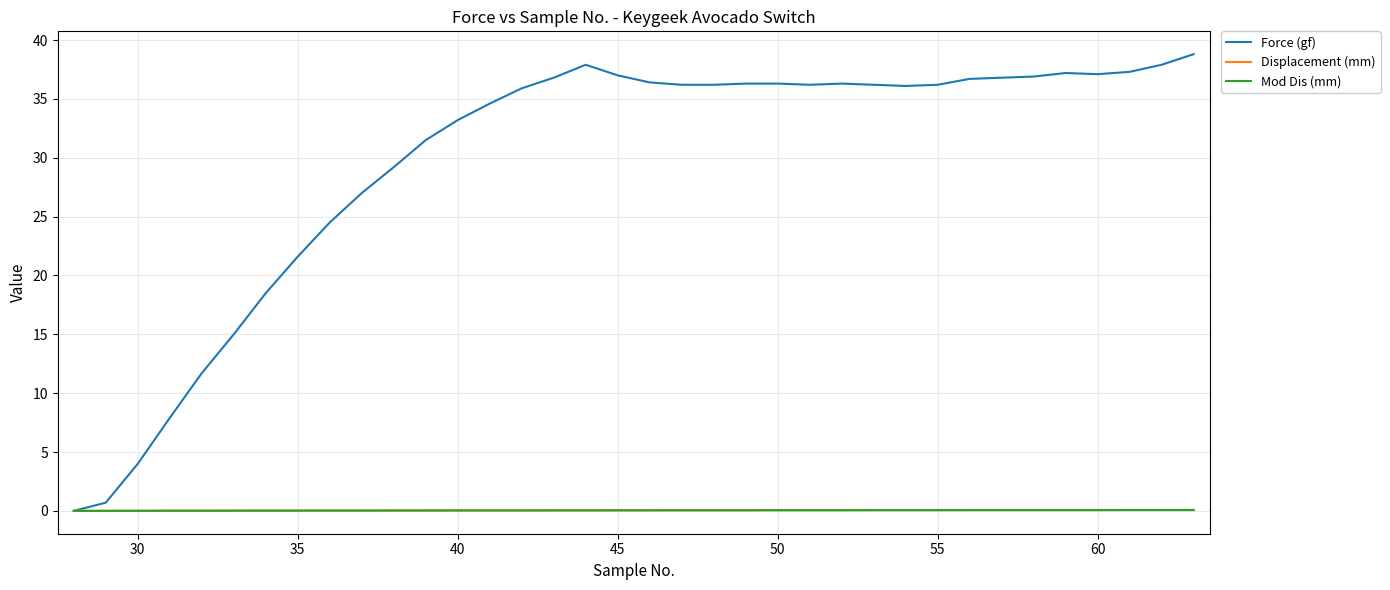

Which series has the largest range (max minus min)?

Force (gf)